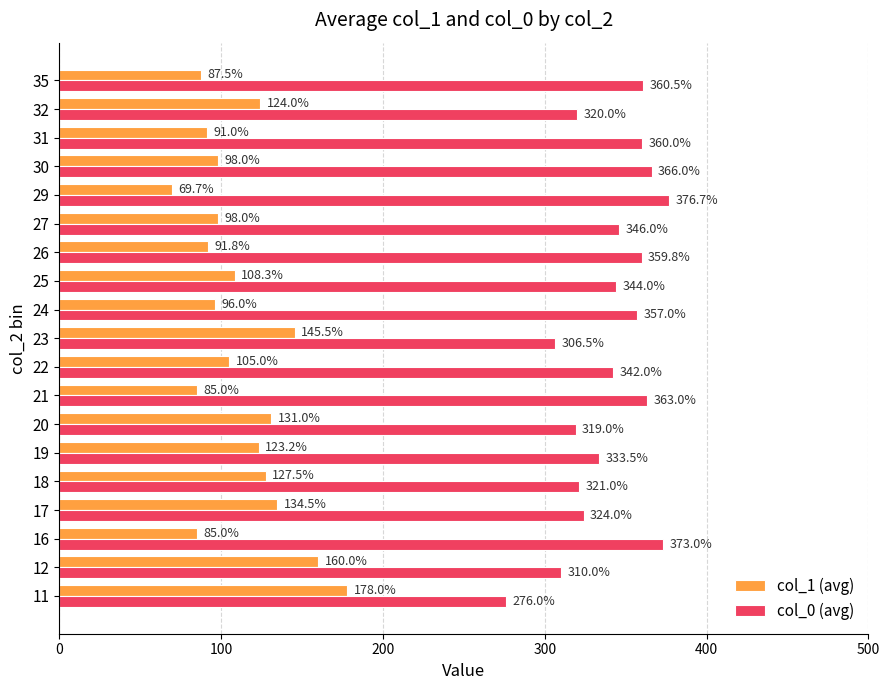

What is the difference between the maximum and minimum values in the col_1 (avg) series?

108.3